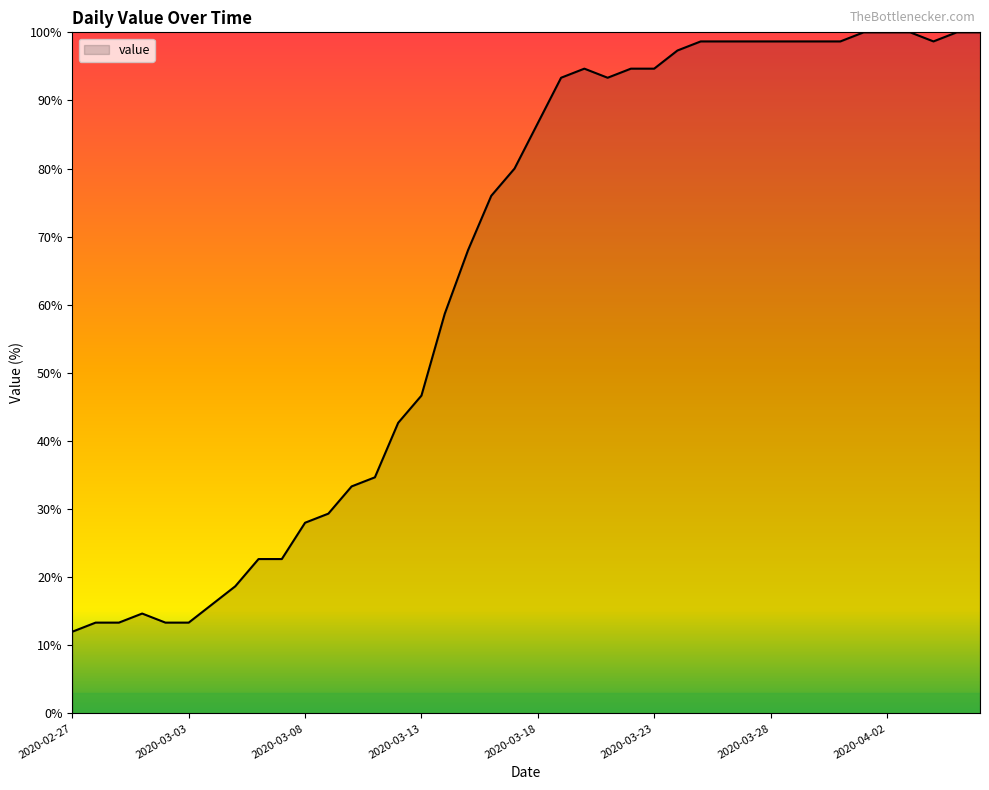

What is the average value?

65.0